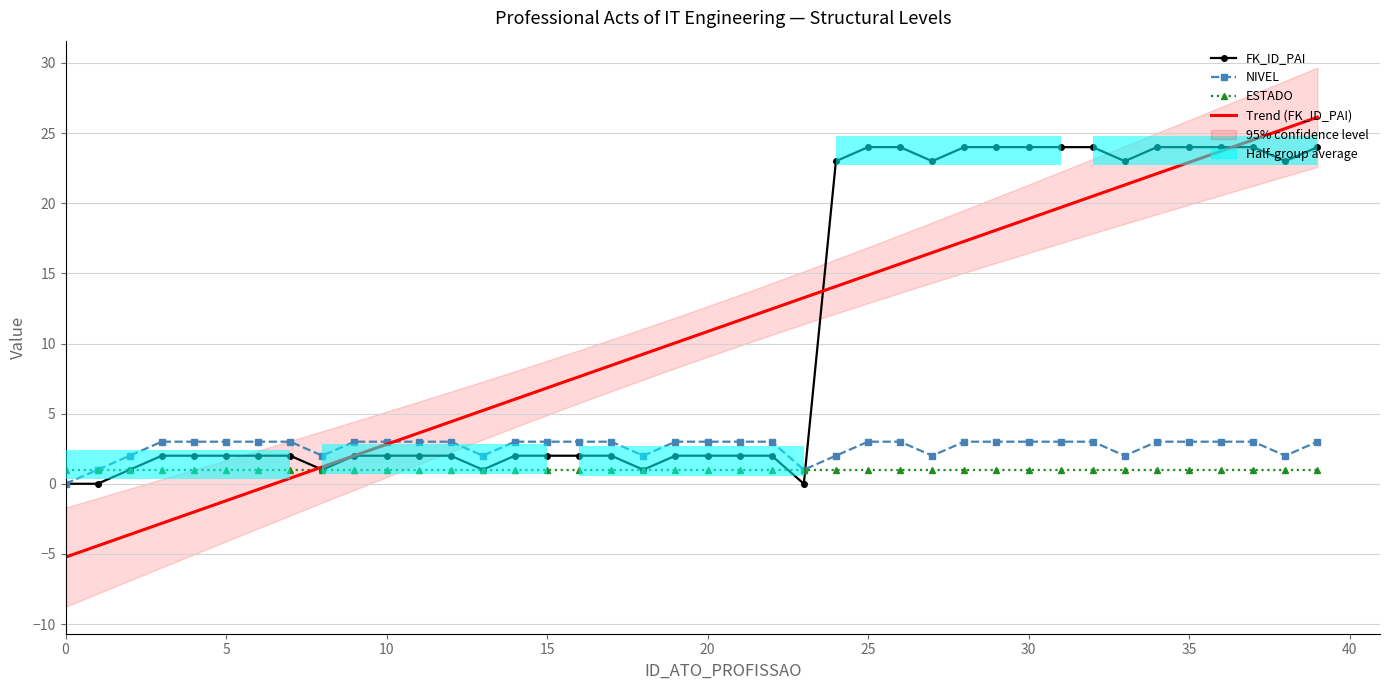

What are all the series names shown in the legend?

FK_ID_PAI, NIVEL, ESTADO, Trend (FK_ID_PAI)